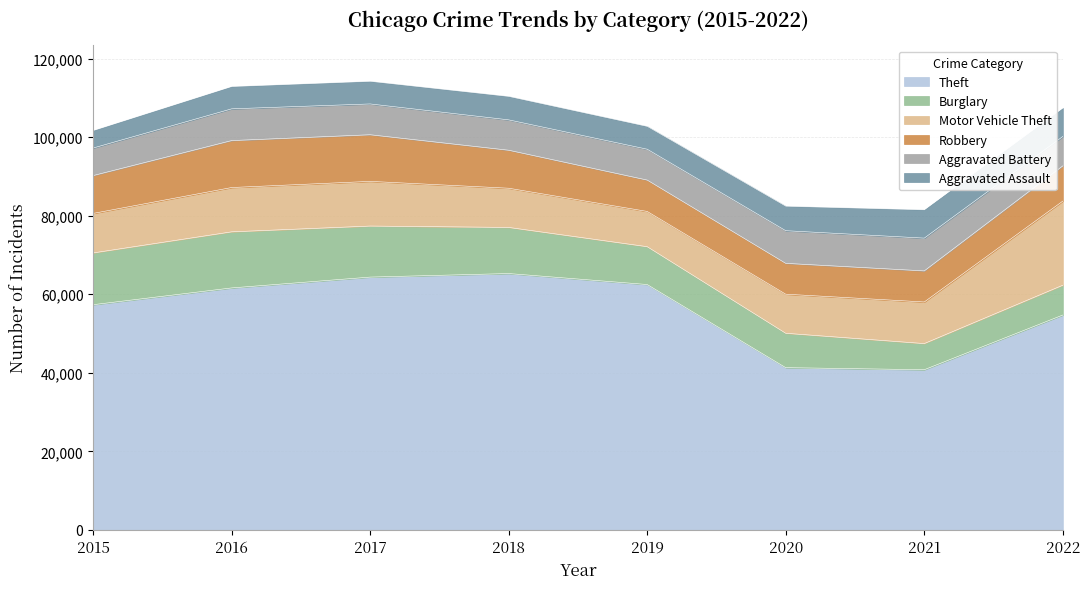

List the labels in order of Motor Vehicle Theft value, largest first.

2022, 2017, 2016, 2021, 2015, 2018, 2020, 2019